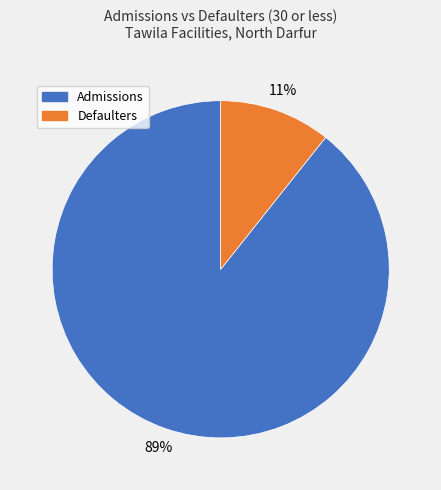

Is there any slice that represents more than half of the pie?

Yes